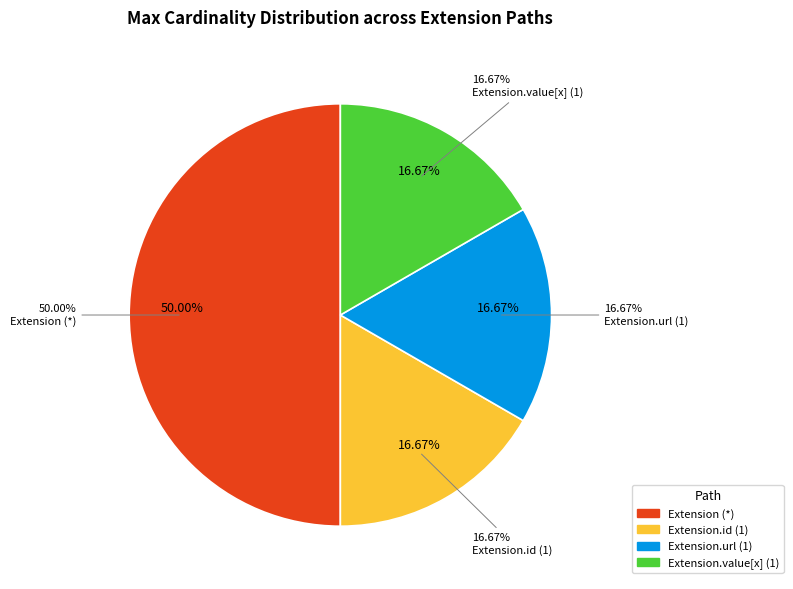

Is it true that Extension.url is 86% of the pie?

False